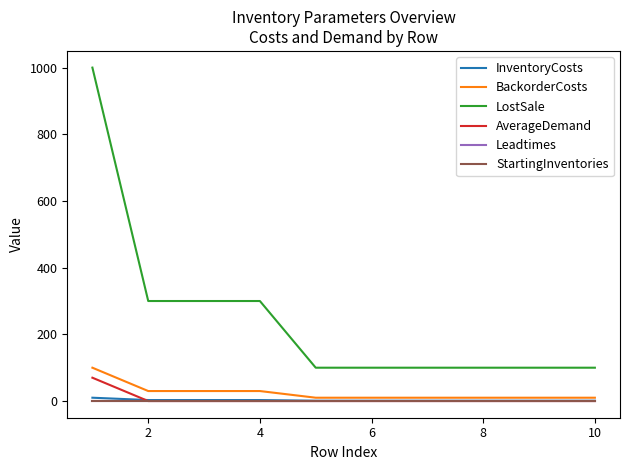

Is this an area chart (filled region under the line)?

No